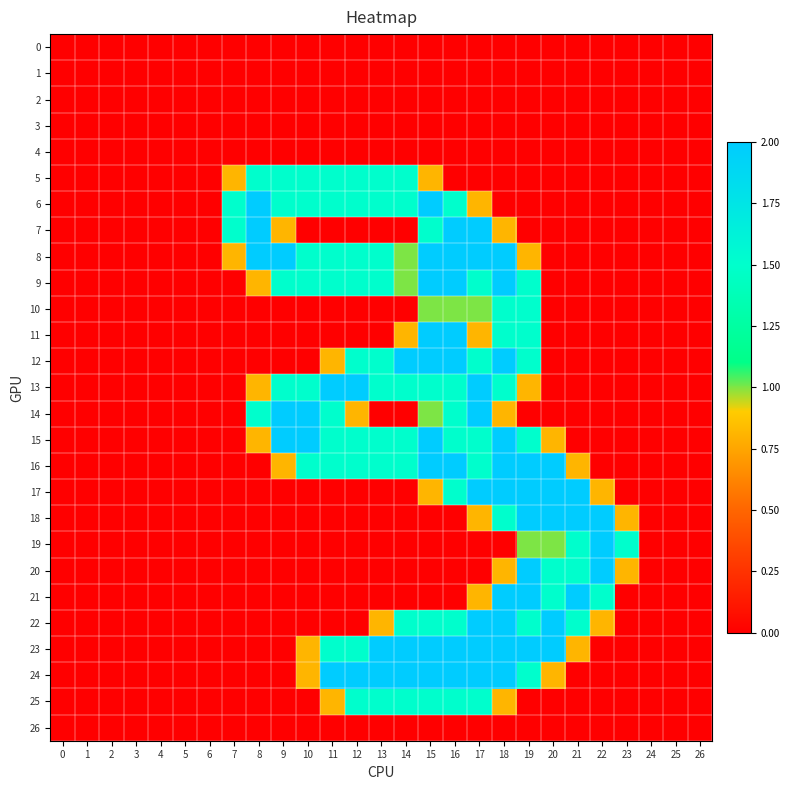

What is the spread (max minus min) of values at 10?

2.0